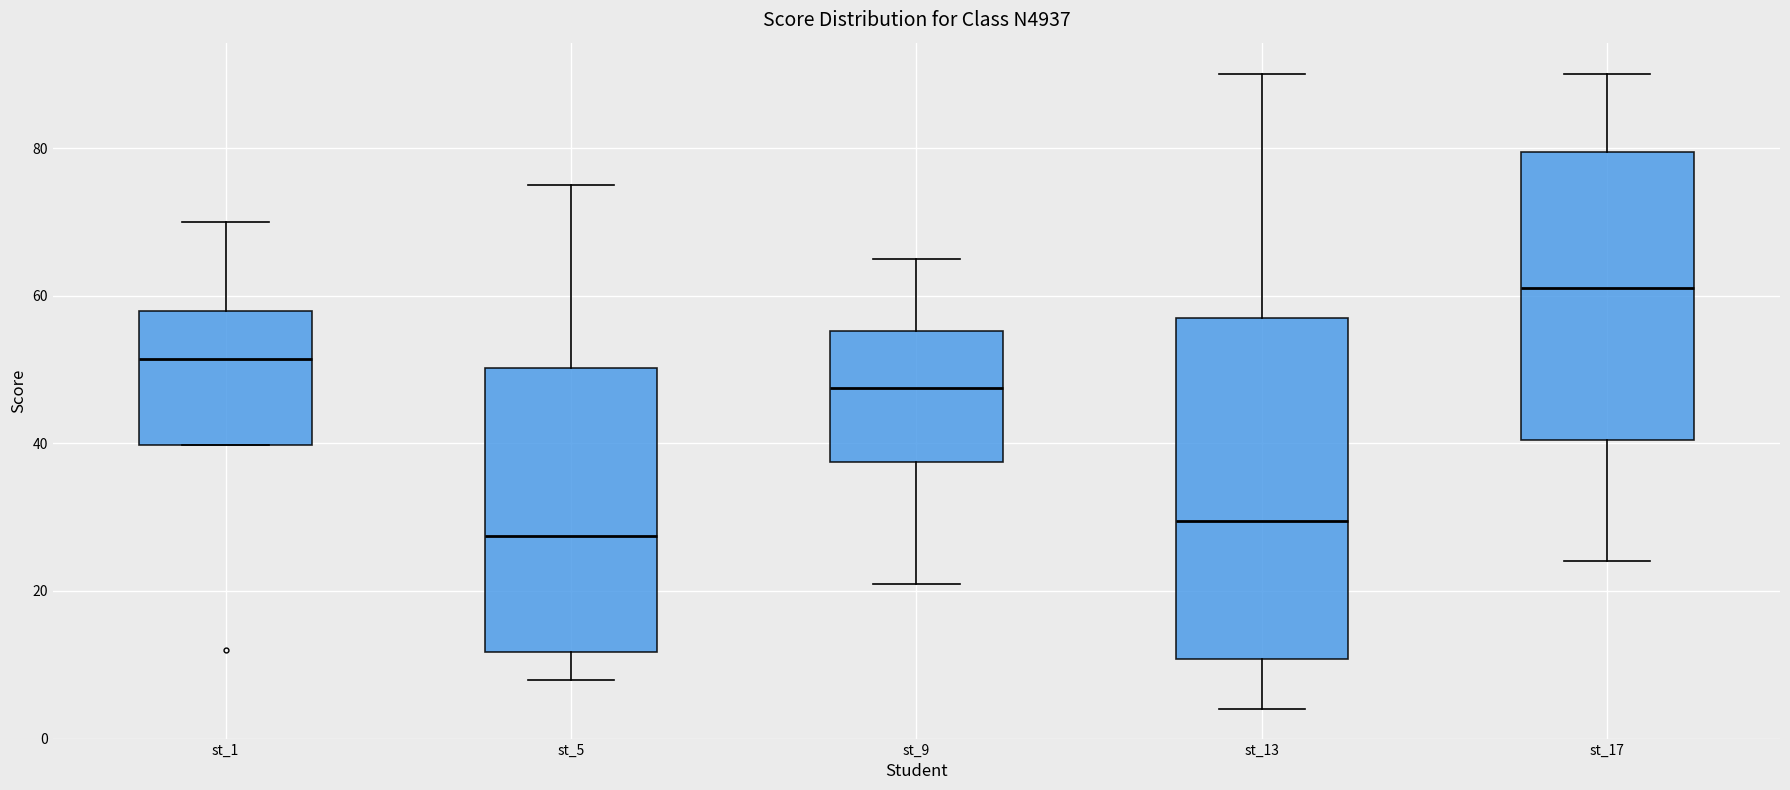

Which box has the highest median line?

st_17